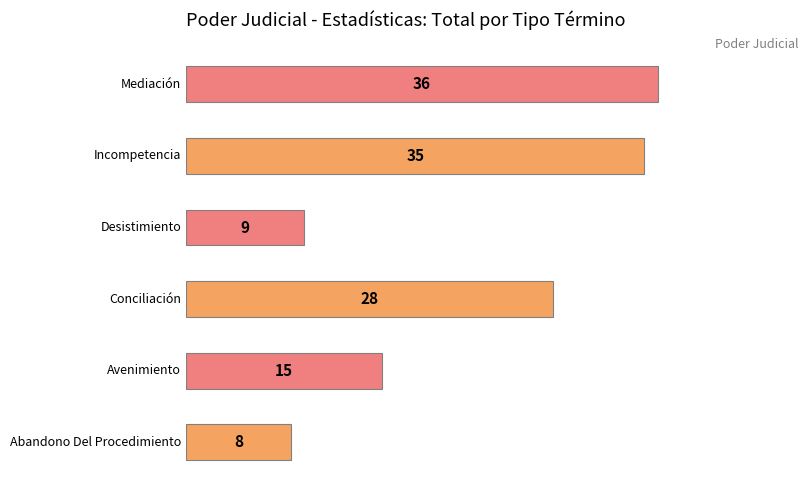

Reading left to right, extract all data points from this chart.

Abandono Del Procedimiento=8	Avenimiento=15	Conciliación=28	Desistimiento=9	Incompetencia=35	Mediación=36